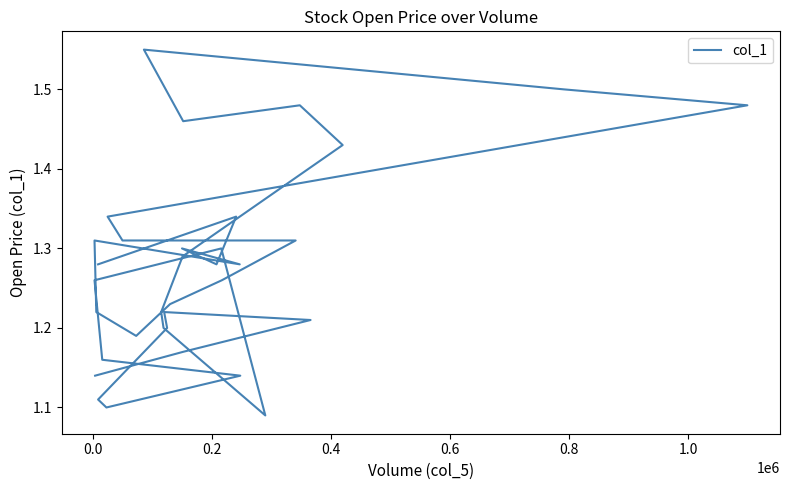

Count the values in the range 1 to 2.

34